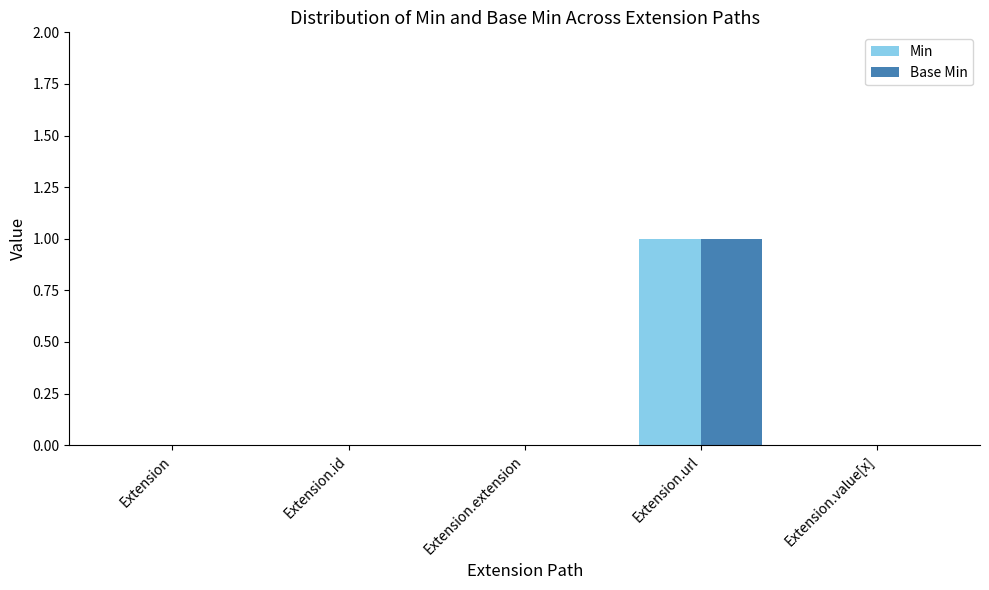

The Min series shows 0 at Extension.value[x]. True or false?

True